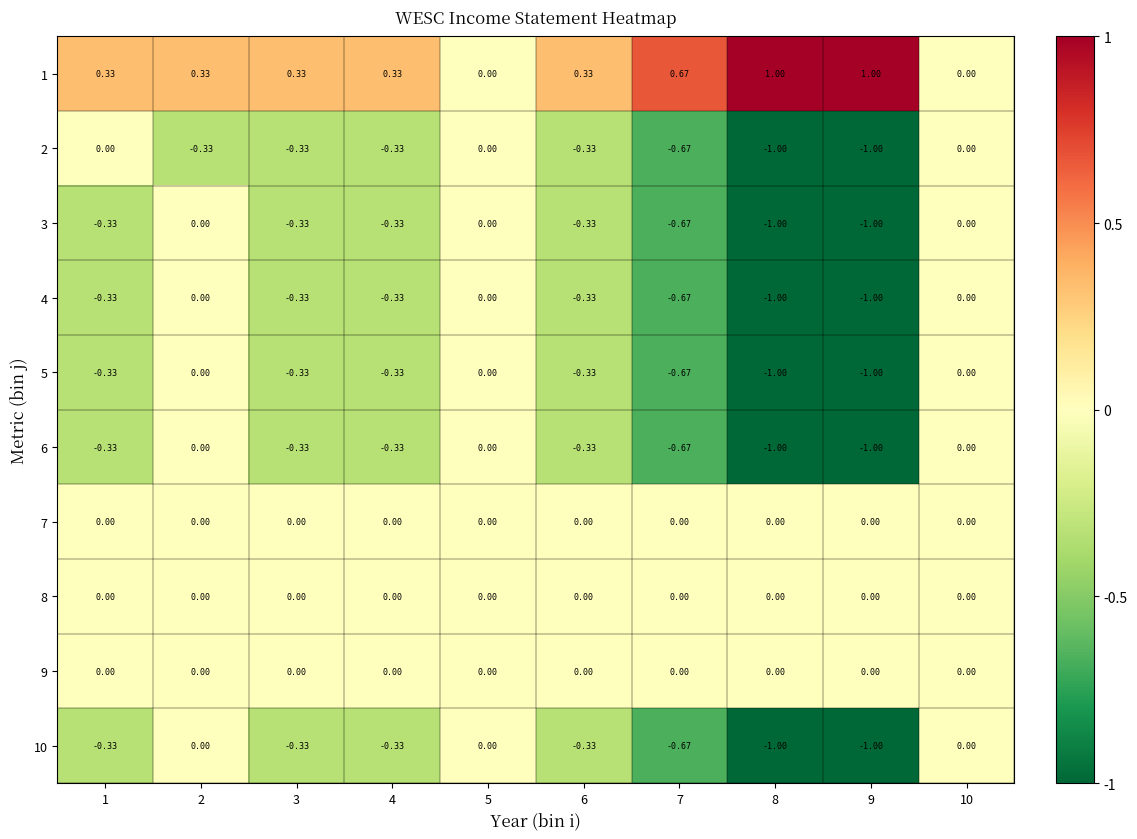

Count the number of categories in the chart.

10